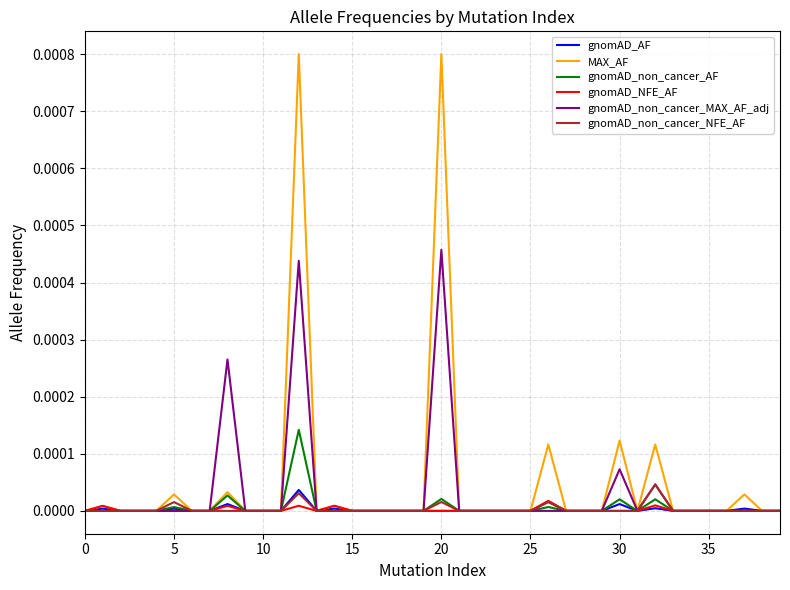

Which series has the largest range (max minus min)?

MAX_AF